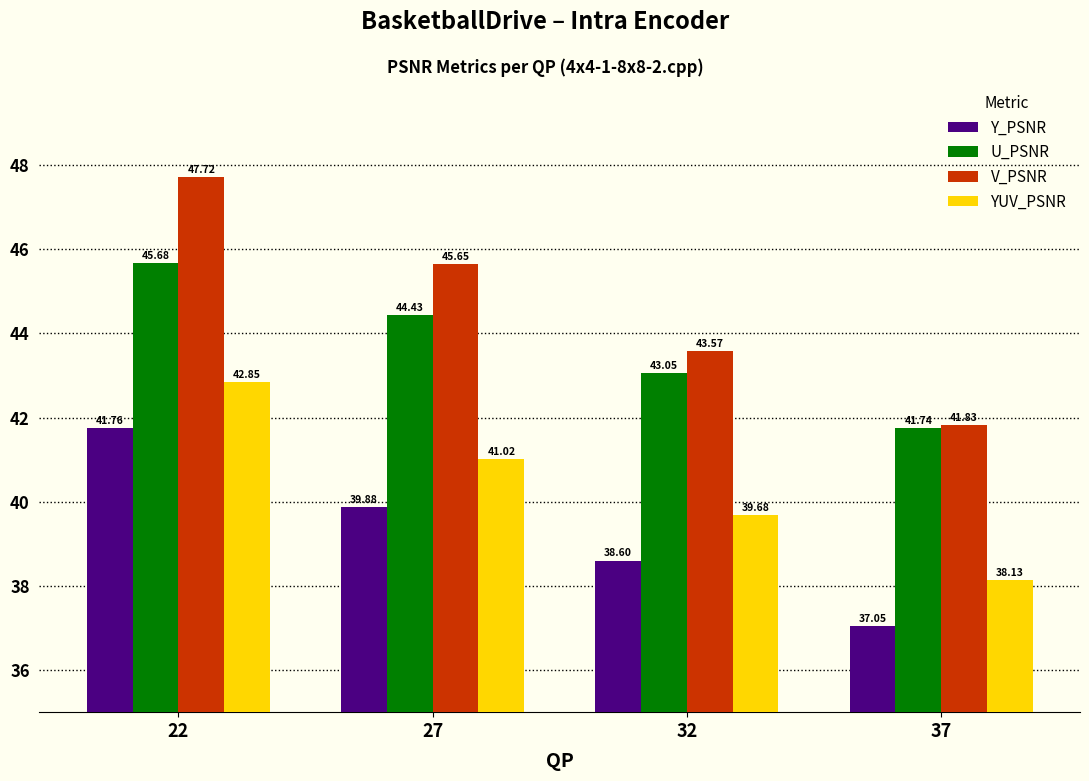

How many data points in U_PSNR are less than 44?

2